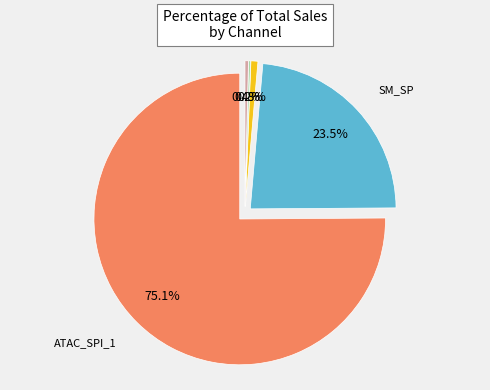

How many segments does this pie chart have?

5